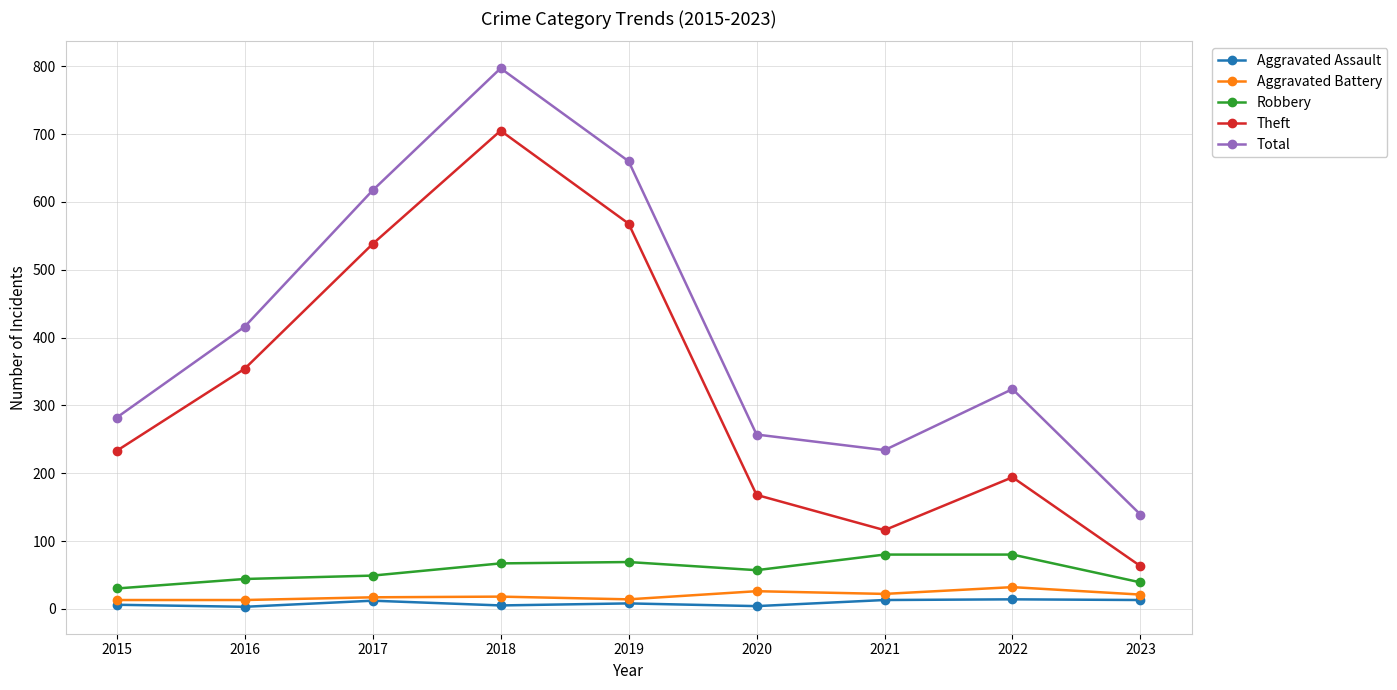

Is this an area chart (filled region under the line)?

No